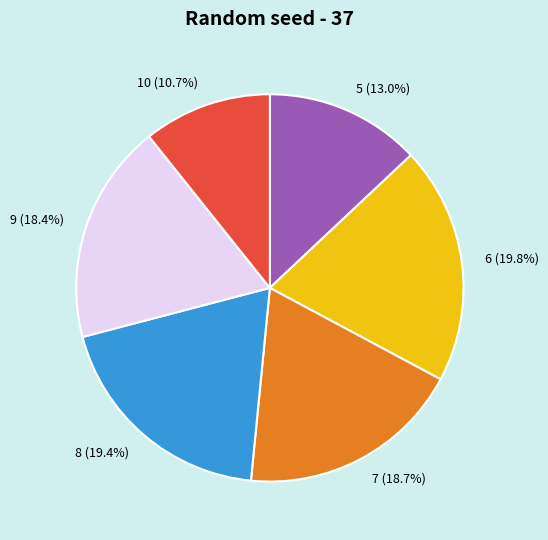

Between 5 and 10, which is larger?

5